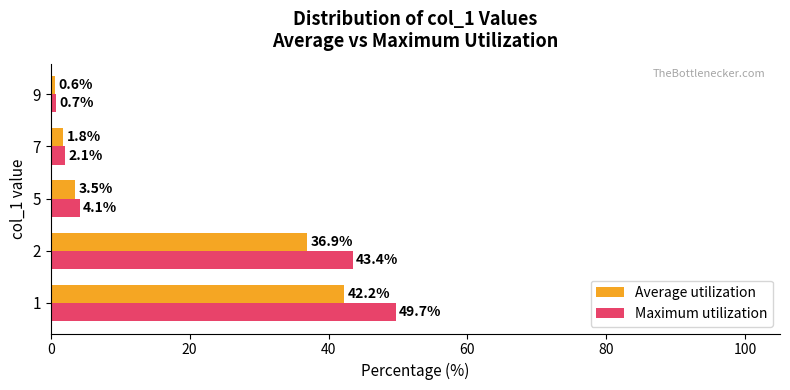

Where is Maximum utilization nearest to the value 25?

2